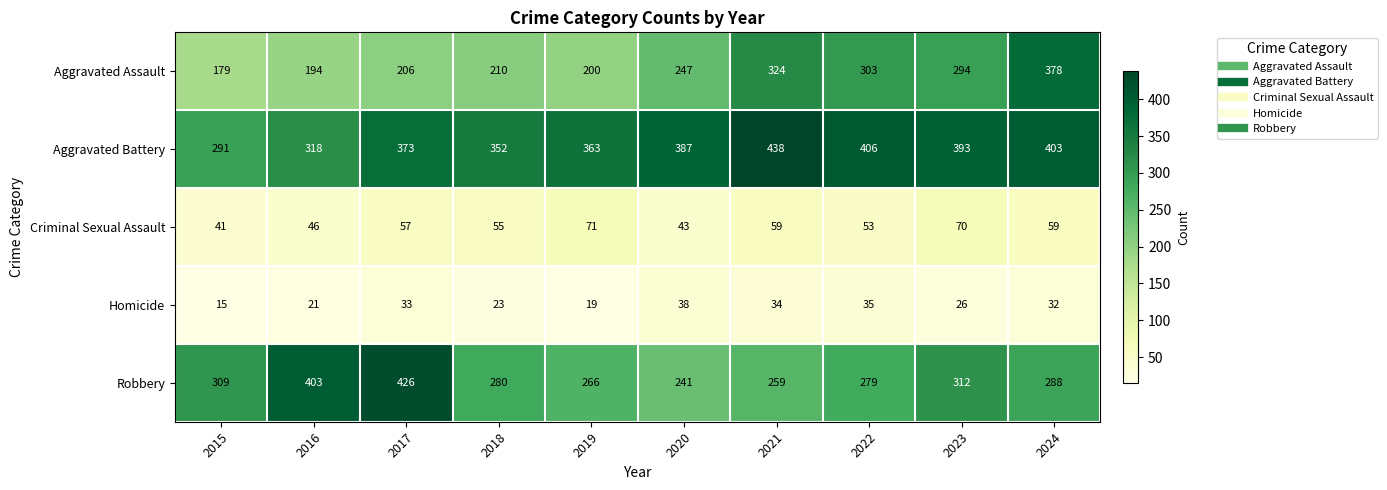

At how many categories does at least one series exceed 156?

10